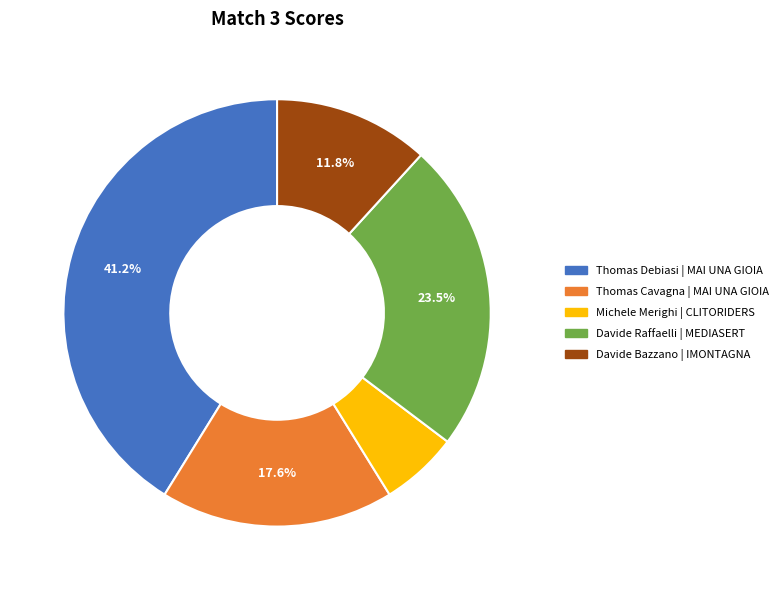

To the nearest percent, what portion does Thomas Debiasi | MAI UNA GIOIA represent?

41%